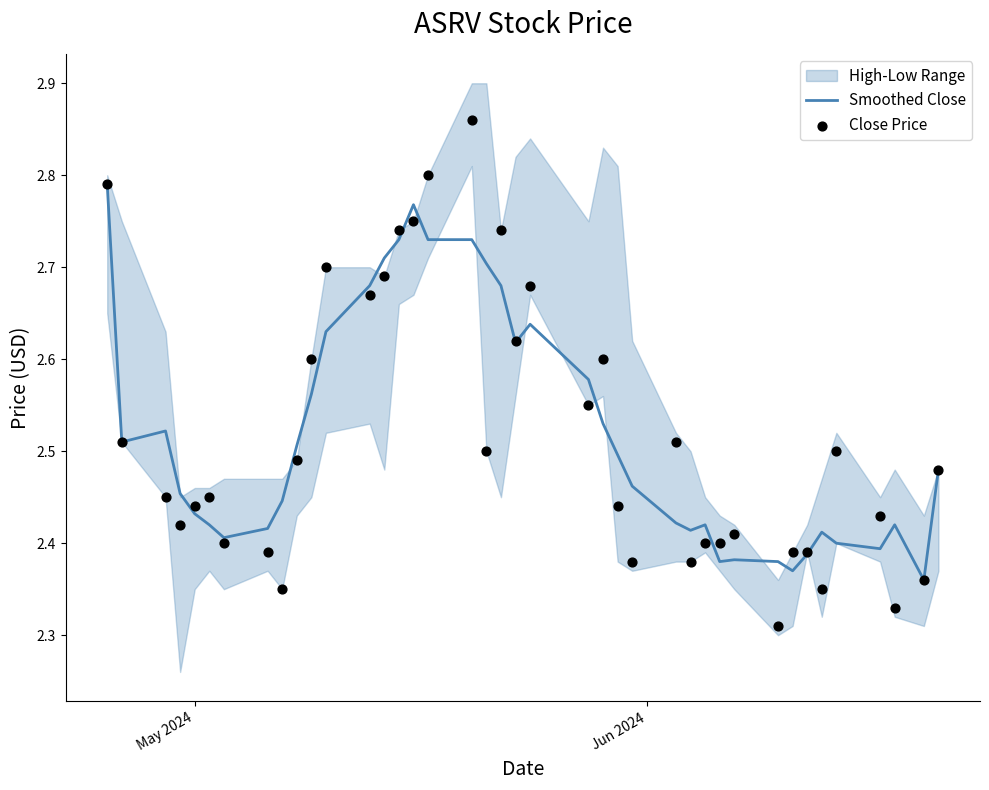

Which series contains the highest Y value?

Close Price